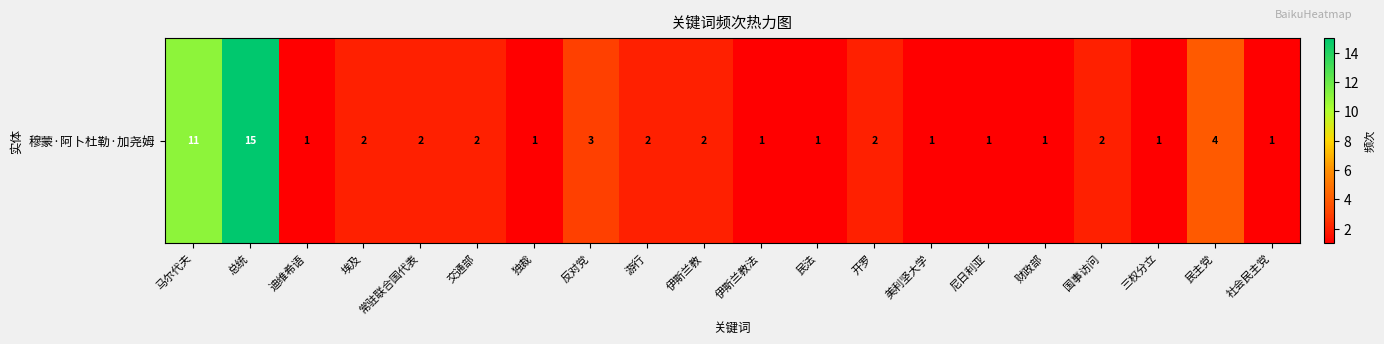

List the labels in order of value, largest first.

总统, 马尔代夫, 民主党, 反对党, 埃及, 常驻联合国代表, 交通部, 游行, 伊斯兰教, 开罗, 国事访问, 迪维希语, 独裁, 伊斯兰教法, 民法, 美利坚大学, 尼日利亚, 财政部, 三权分立, 社会民主党